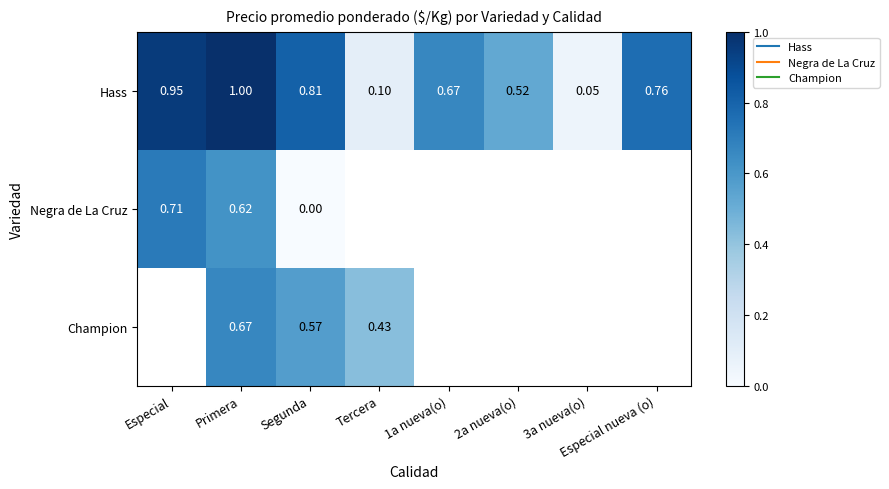

At which label is Hass closest to 0?

3a nueva(o)